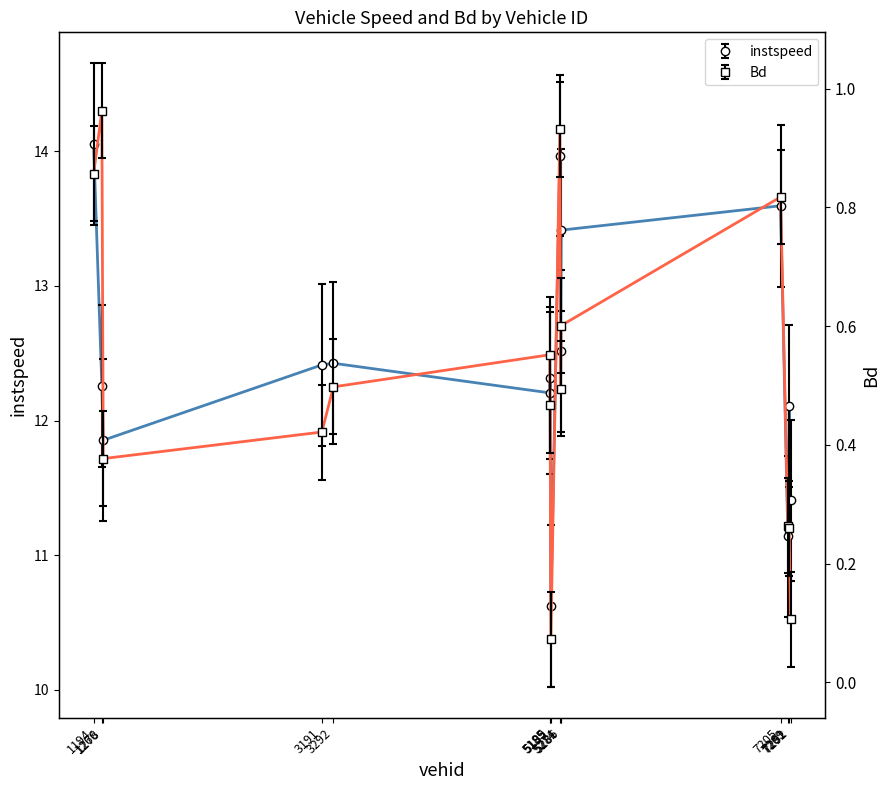

Where is Bd nearest to the value 0?

5195.0